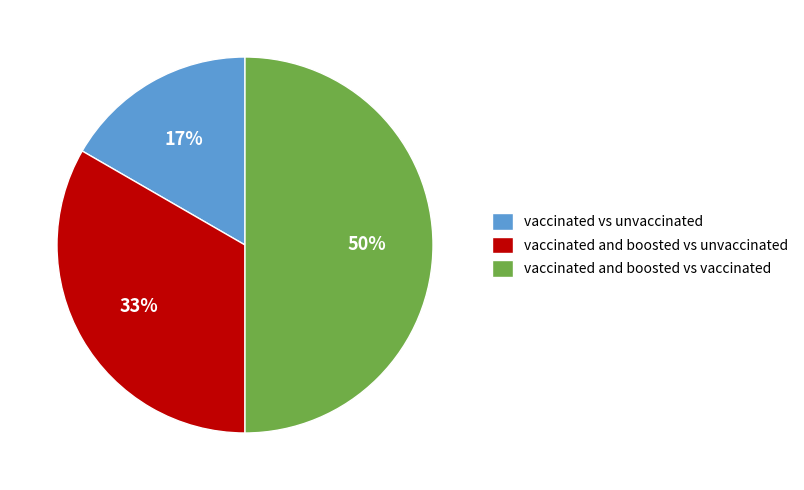

To the nearest percent, what is the combined percentage of vaccinated and boosted vs vaccinated and vaccinated vs unvaccinated?

67%